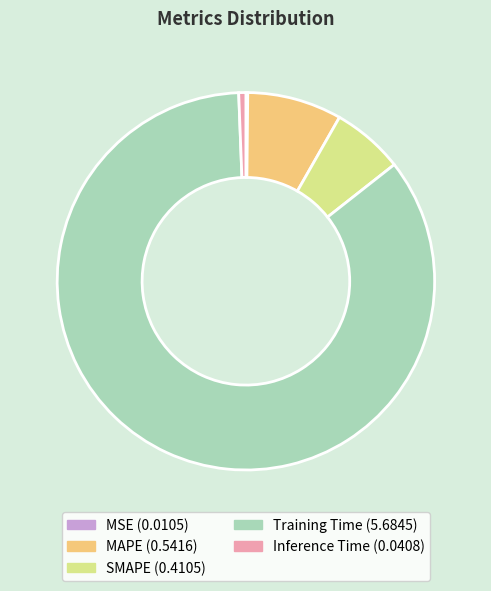

Between Training Time (5.6845) and MAPE (0.5416), which is larger?

Training Time (5.6845)